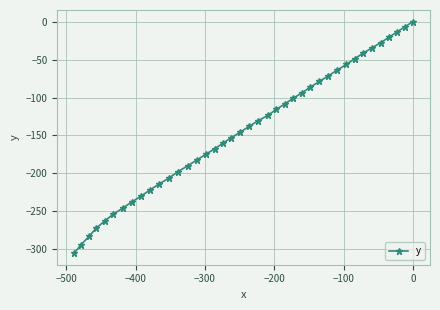

What is the difference between the maximum and second lowest values?

293.8